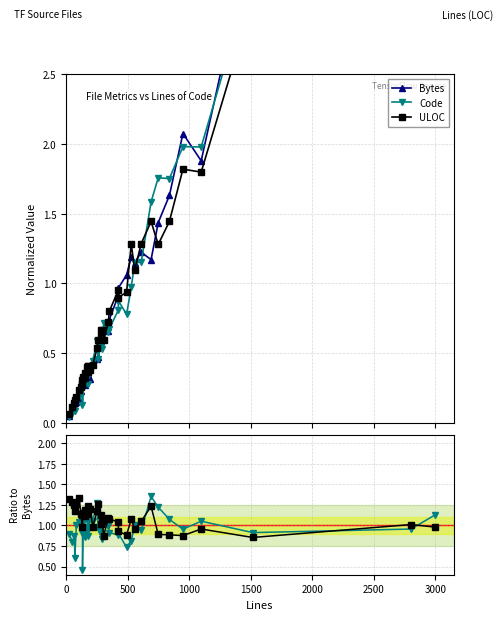

How many lines are shown in the chart?

5